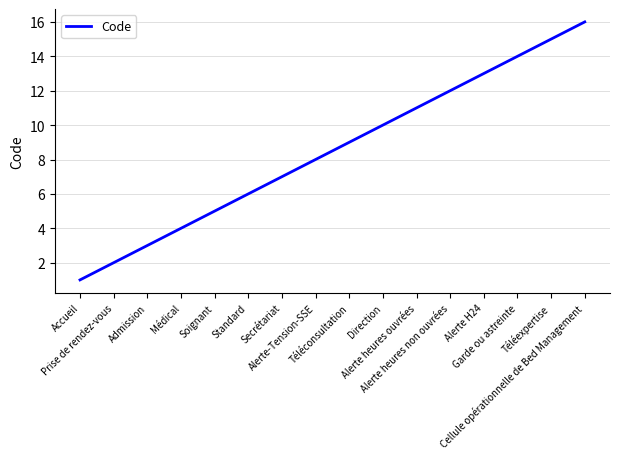

True or false: the data has more than 1 interior local peaks.

False